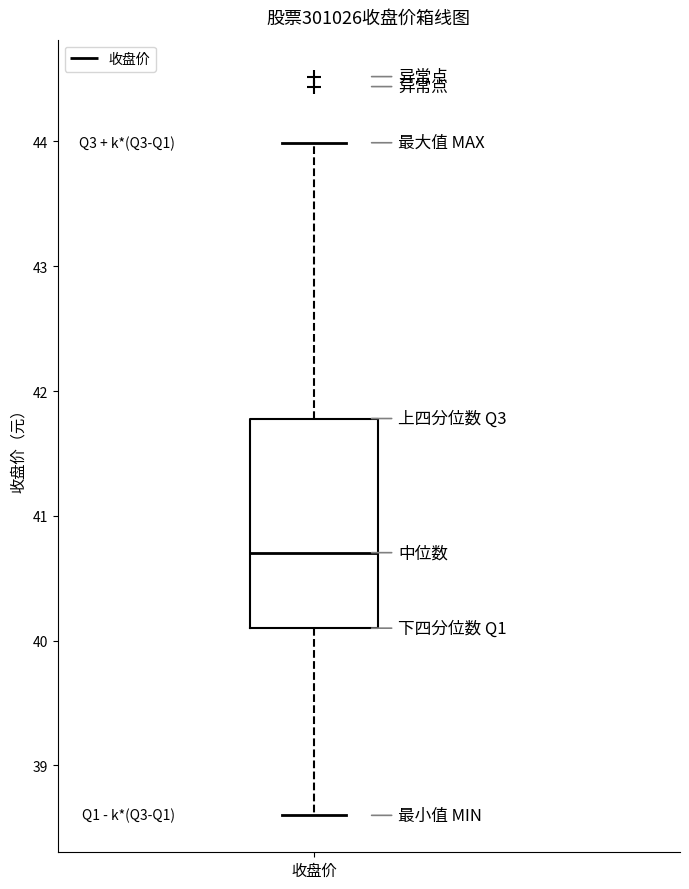

Where is the upper edge of the box for 收盘价 on the y-axis? The values are not printed on the chart, so give them approximately, as read against the axis.

41.8